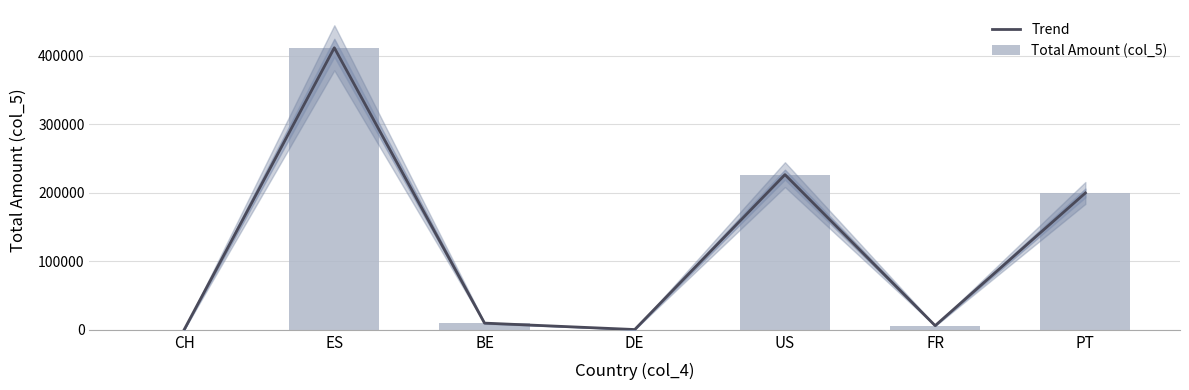

The Total Amount (col_5) series shows 593.2 at DE. True or false?

False